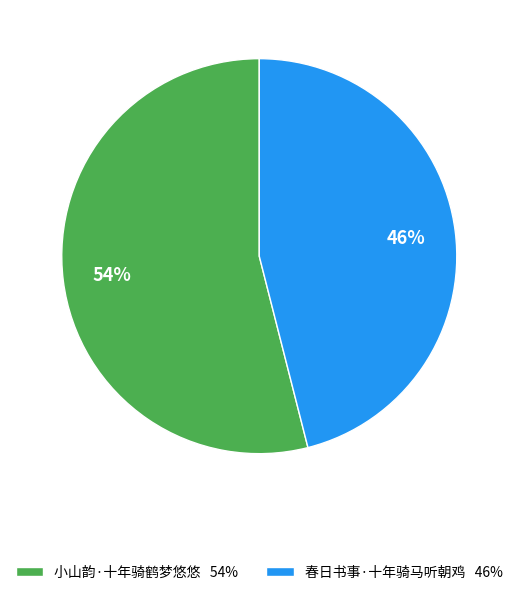

The 小山韵·十年骑鹤梦悠悠 slice represents 54% of the pie. True or false?

True